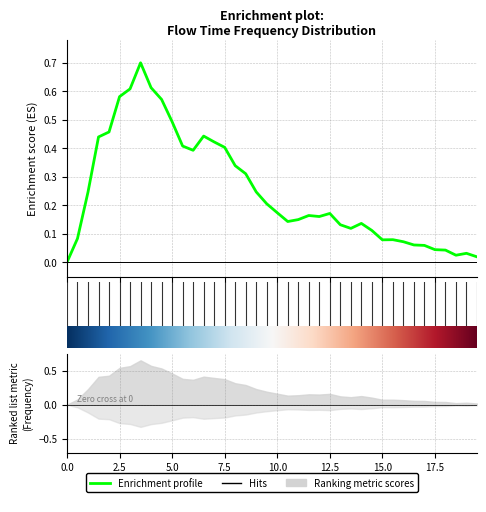

What is the sum of all values?

9.9